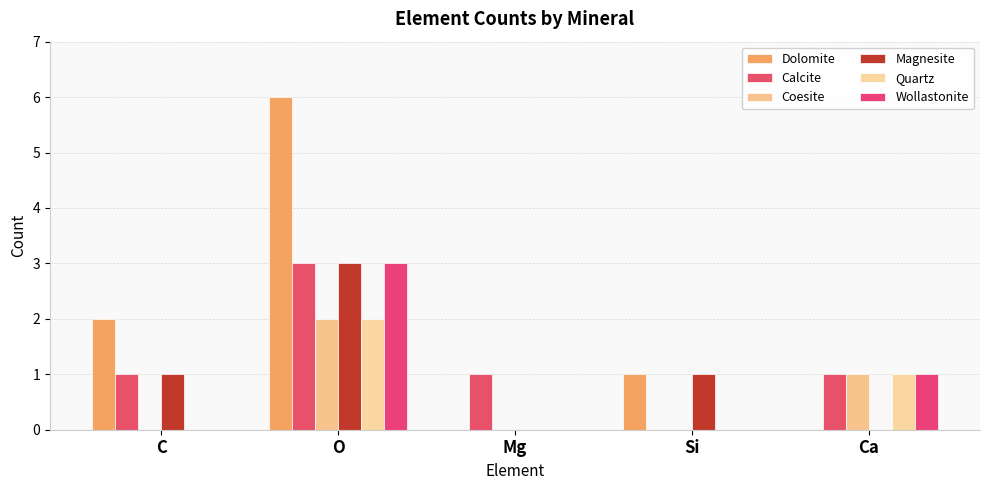

How many groups of bars are there?

5